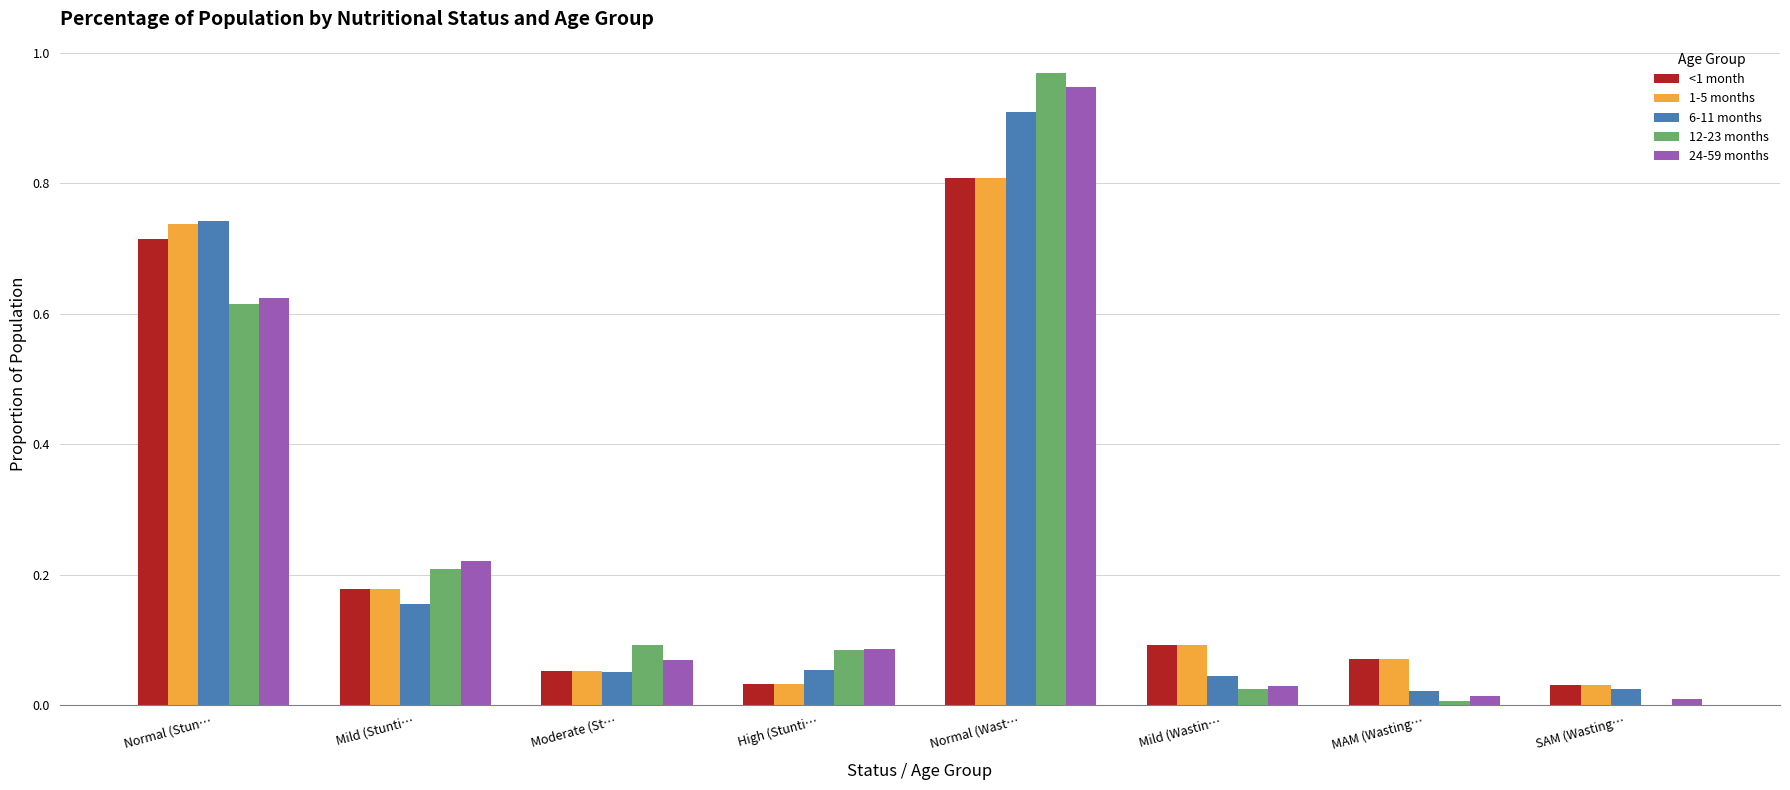

Is the value of 6-11 months at High (Stunti… greater than the value of 1-5 months at Mild (Wastin…?

No